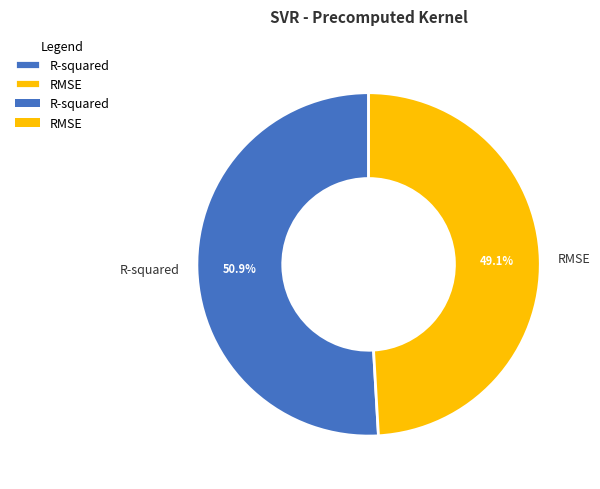

Is the sum of R-squared and RMSE greater than half?

Yes